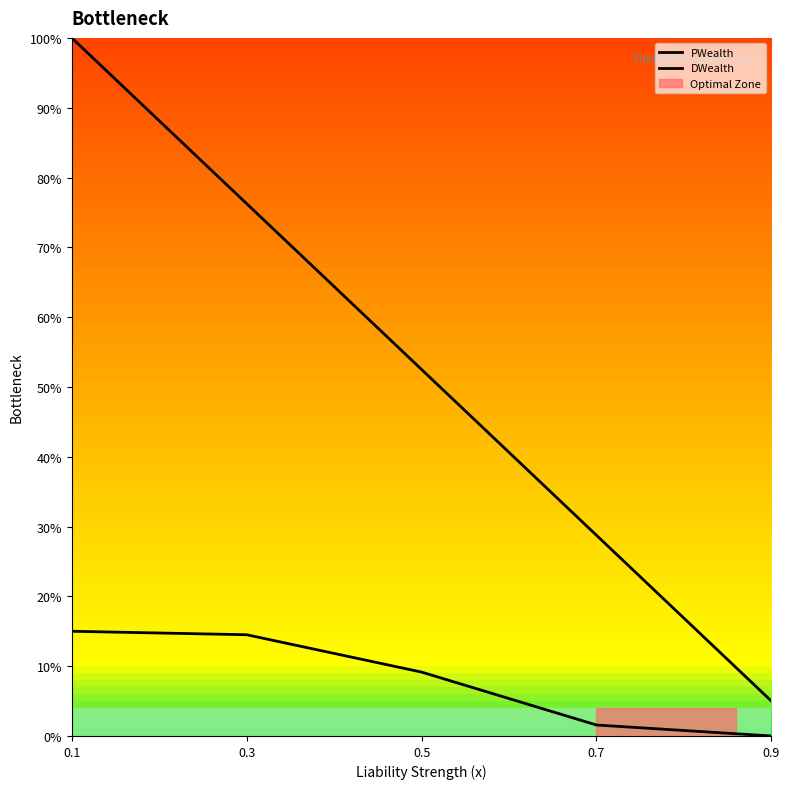

True or false: DWealth and PWealth intersect in this chart.

False